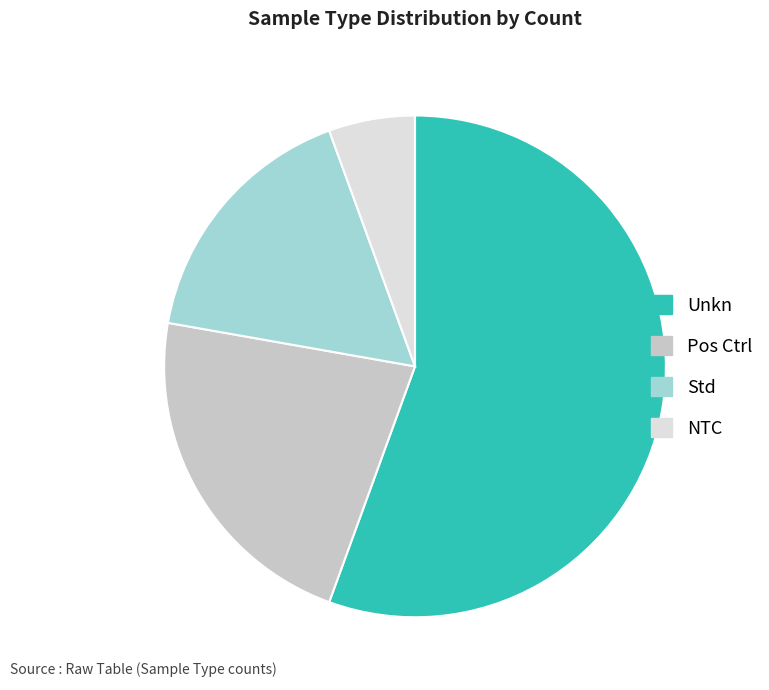

Does Unkn represent more than half of the total?

Yes